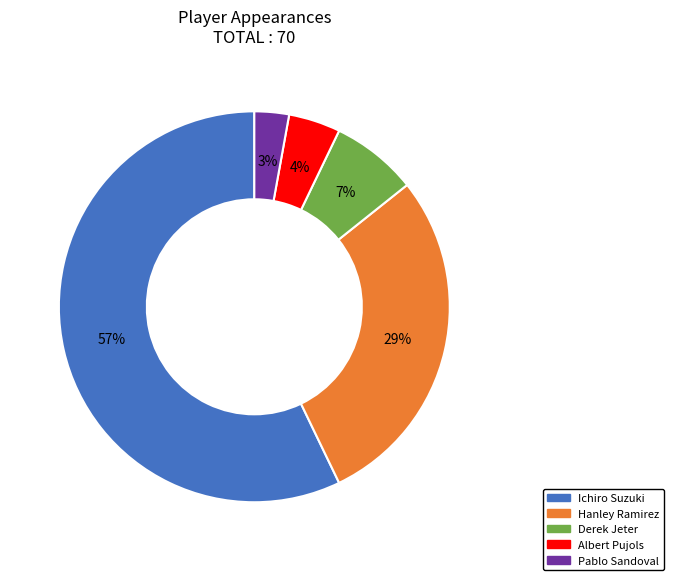

True or false: Hanley Ramirez accounts for 22% of the total.

False